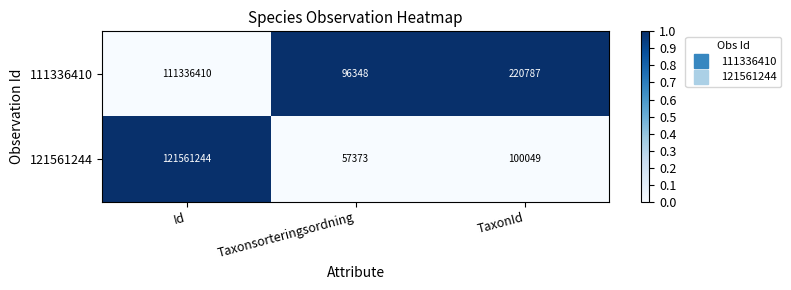

Which series changed the most between Id and Taxonsorteringsordning?

121561244